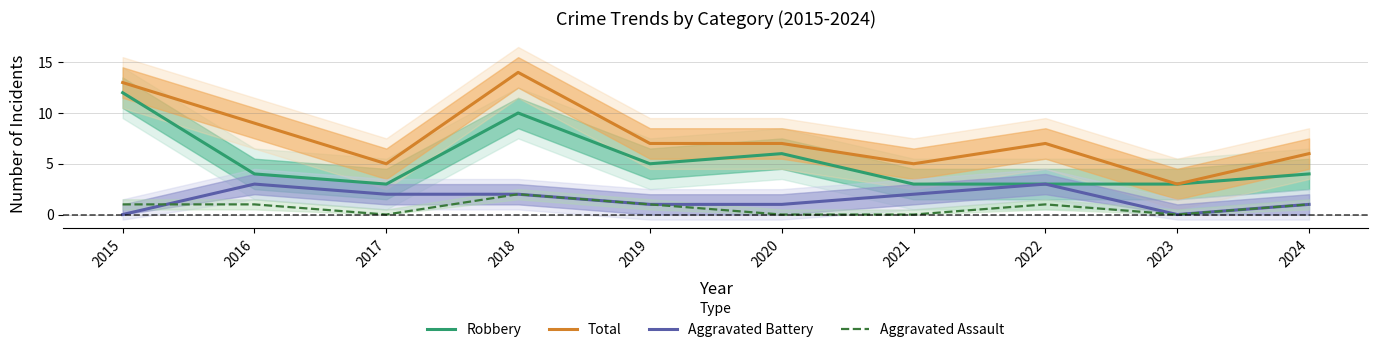

Is this an area chart (filled region under the line)?

No